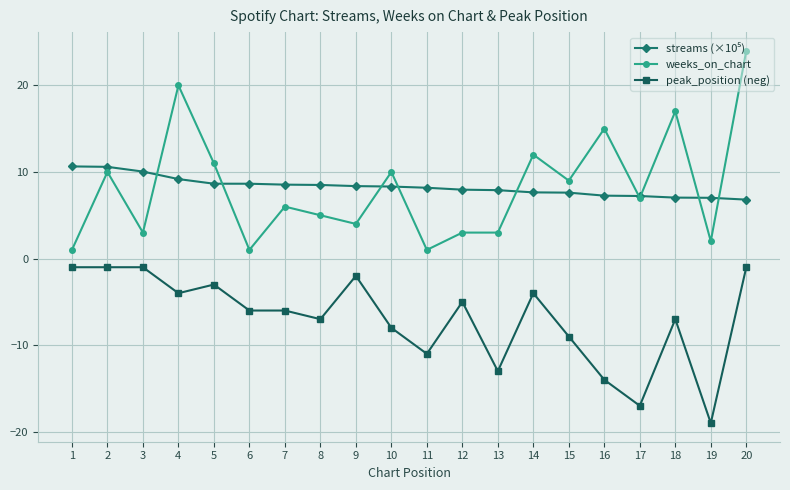

At which category is the sum across all series the highest?

20